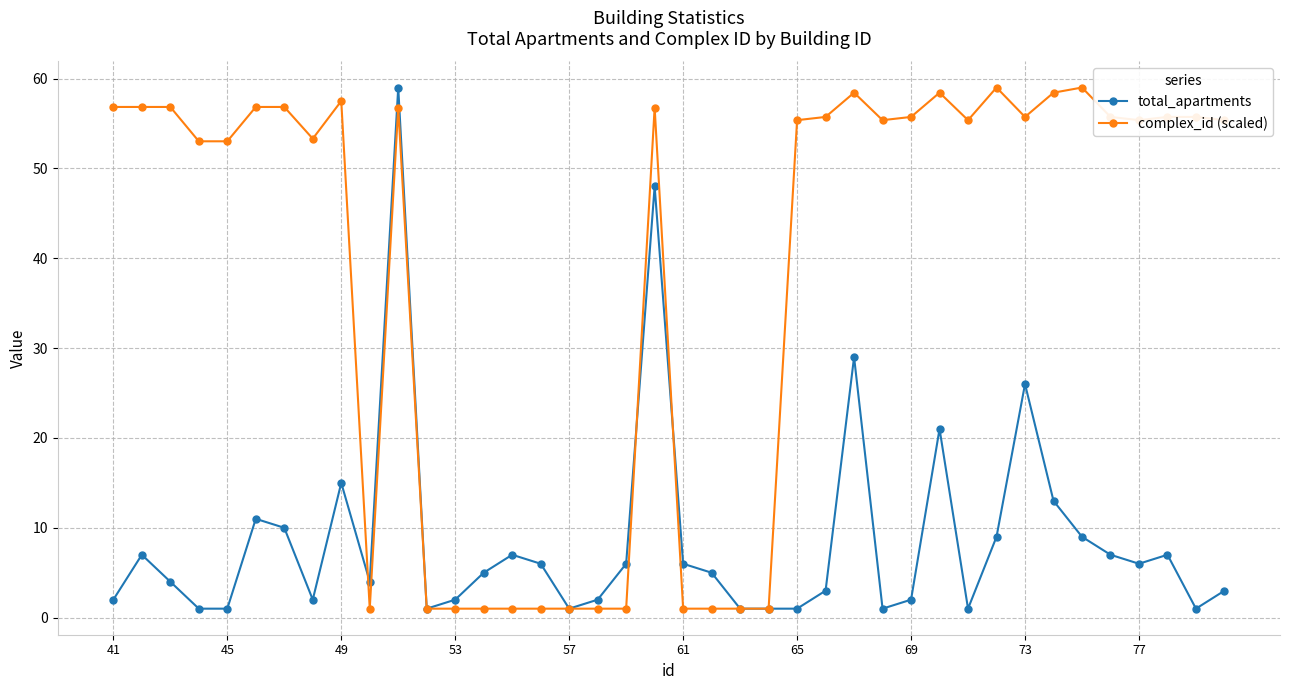

What is the sum of all total_apartments values?

346.0